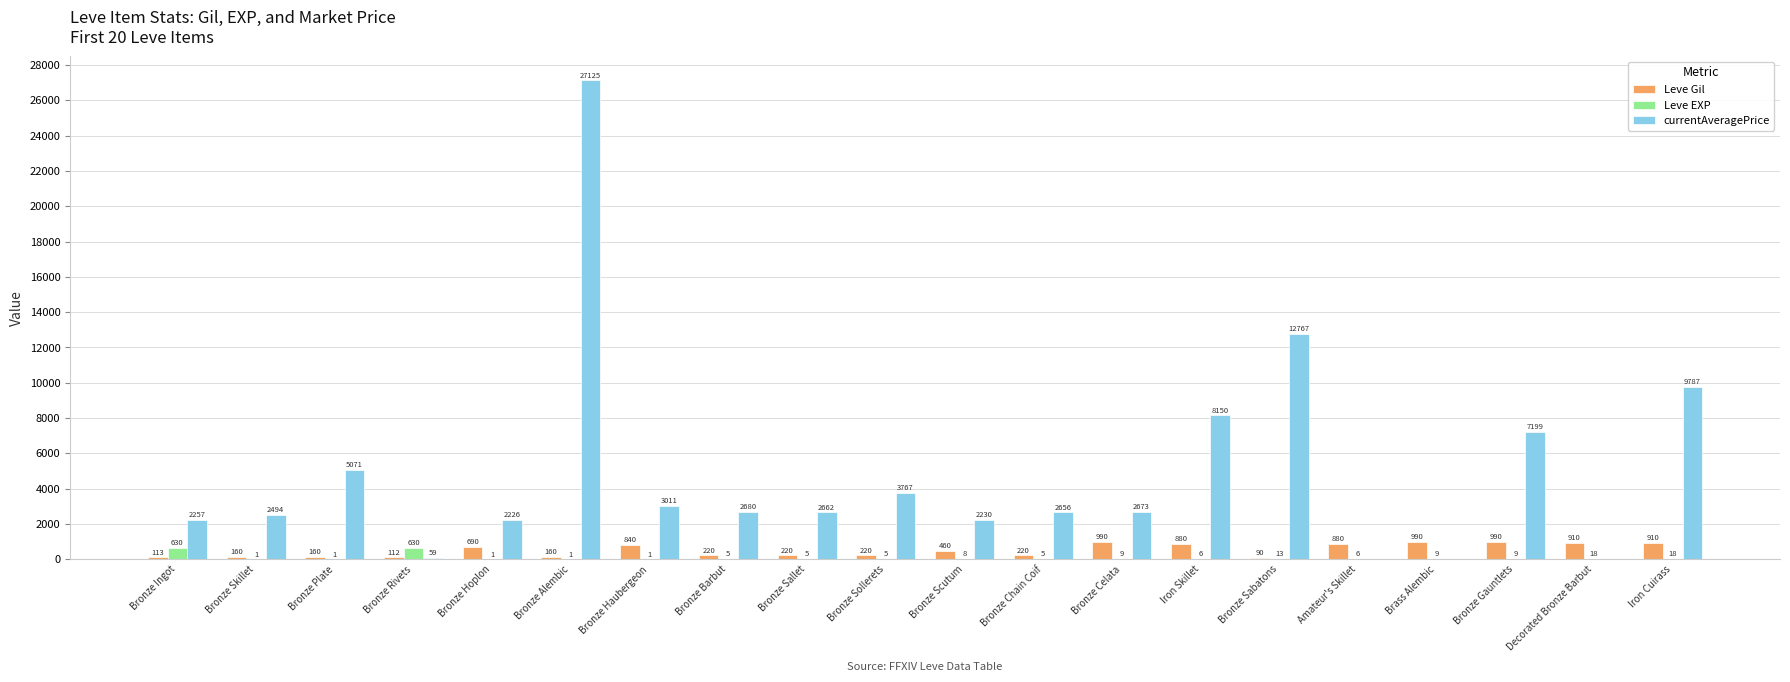

At which category is the sum across all series the highest?

Bronze Alembic